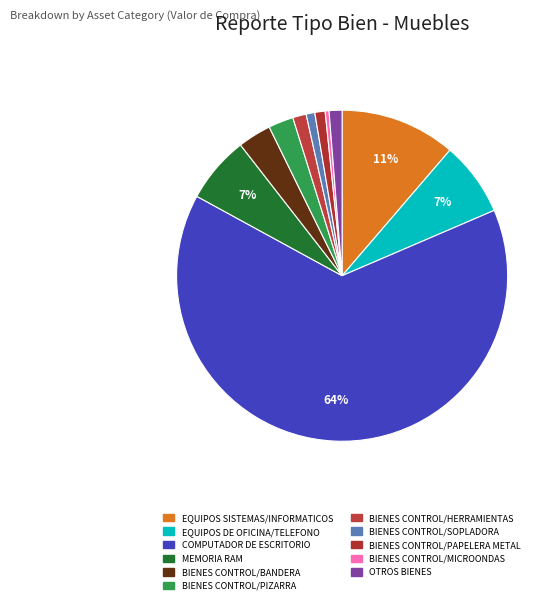

Count the number of slices in the pie.

11